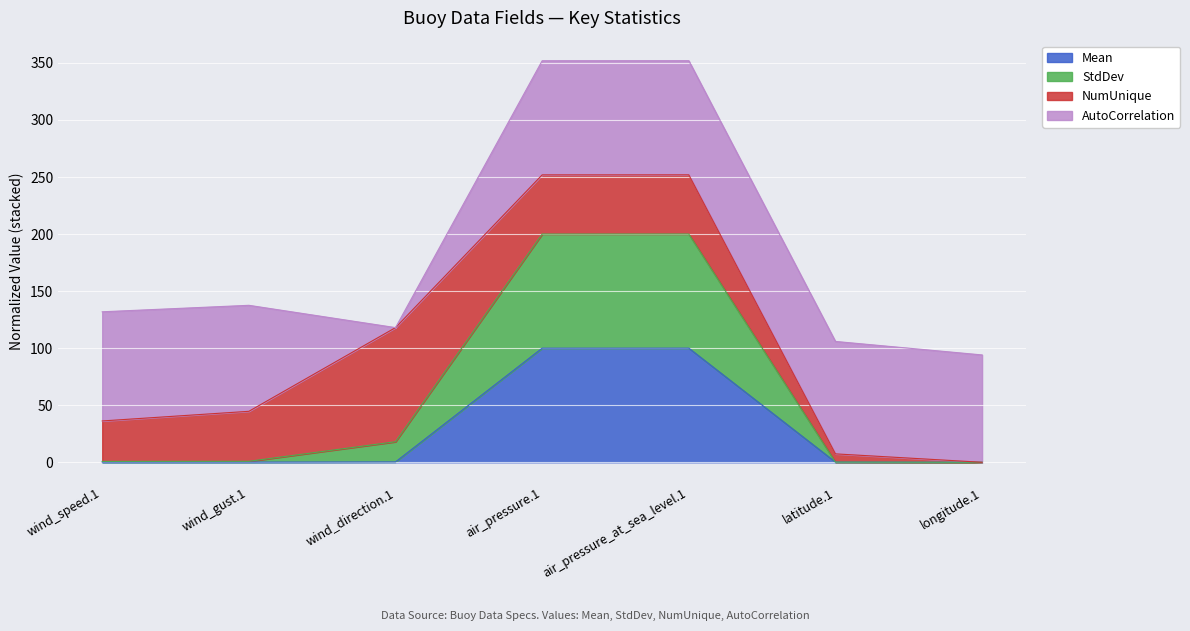

The value of Mean at wind_gust.1 is 0.2. True or false?

False